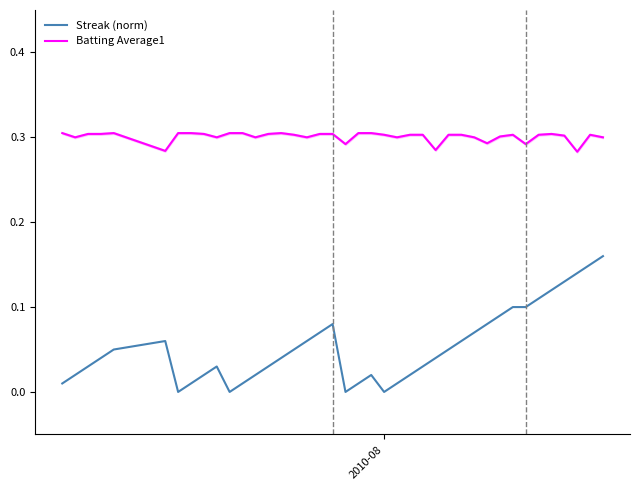

Does the chart have visible grid lines?

No